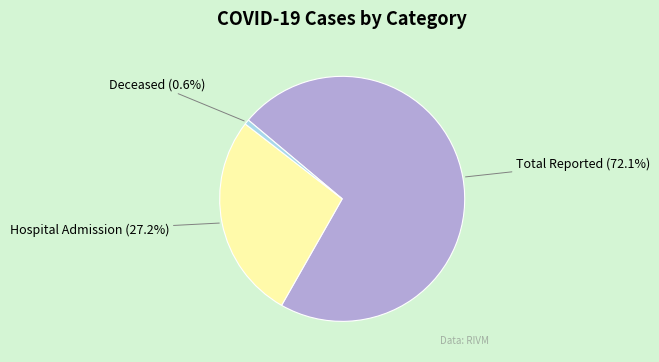

Is there any slice that represents more than half of the pie?

Yes